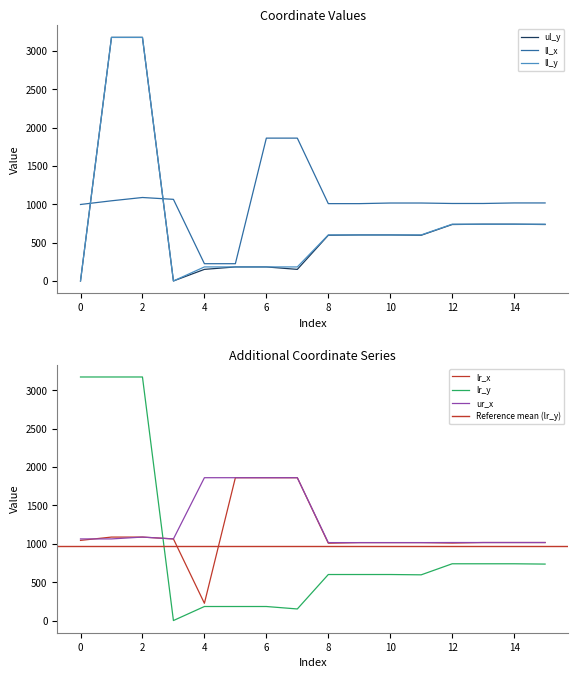

List the series in order of their peak value, highest first.

ul_y, ll_y, lr_y, ll_x, lr_x, ur_x